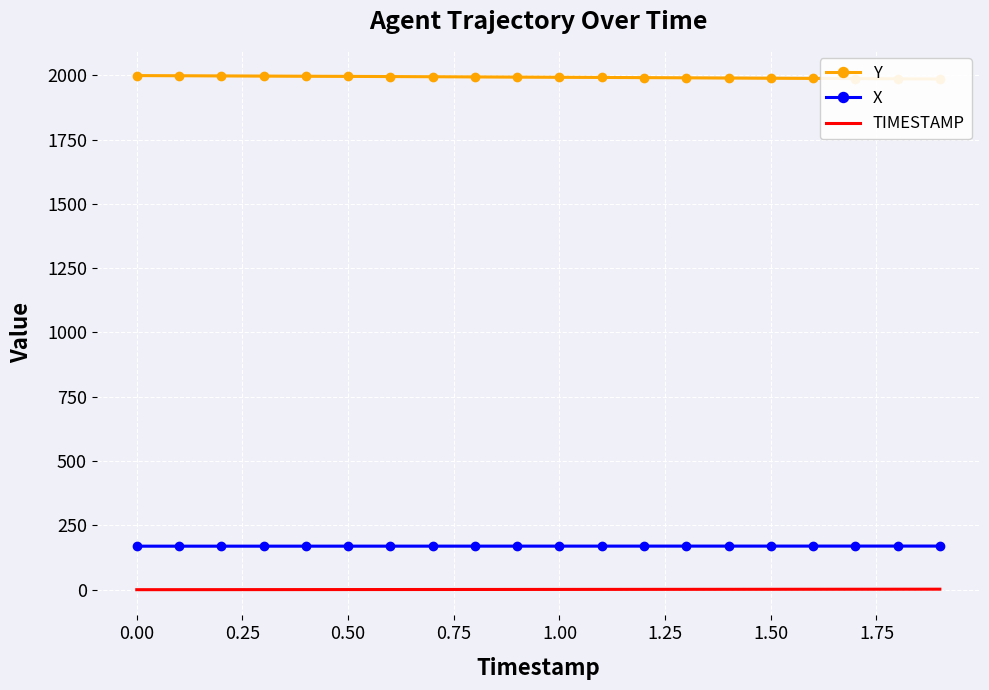

The value of X at 1.50 is 169.5. True or false?

True